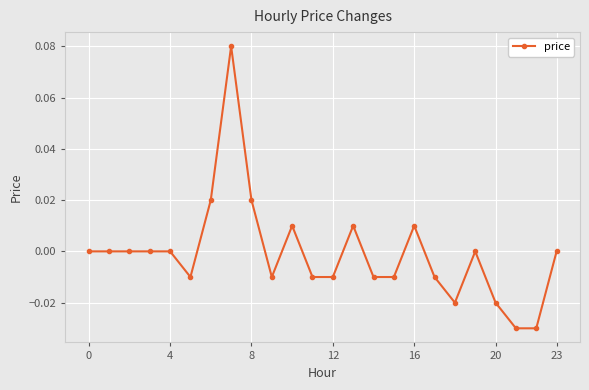

True or false: the data has more than 0 interior local peaks.

True